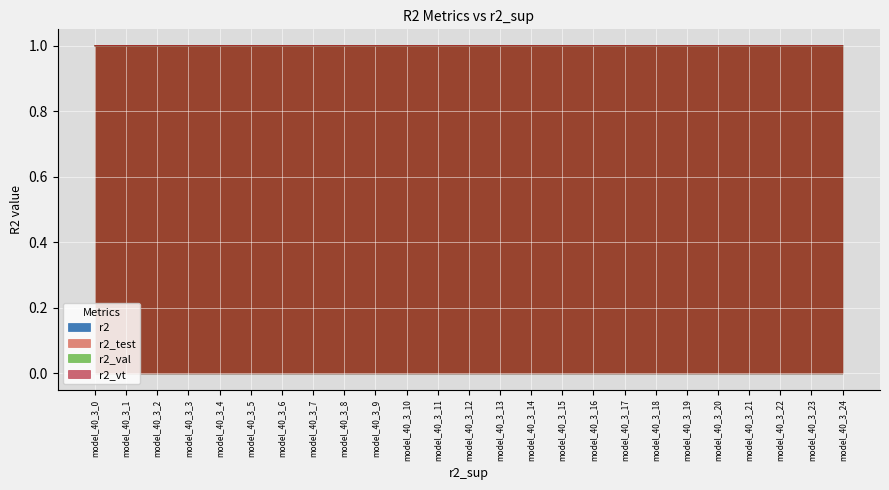

What is the value of the r2_test point at the 19th from the left?

1.0